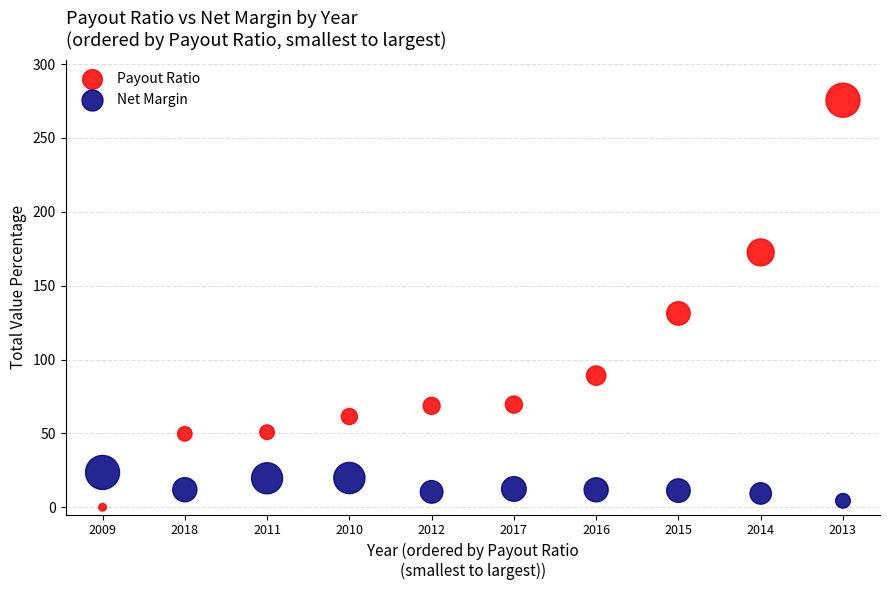

Which series contains the lowest Y value?

Payout Ratio